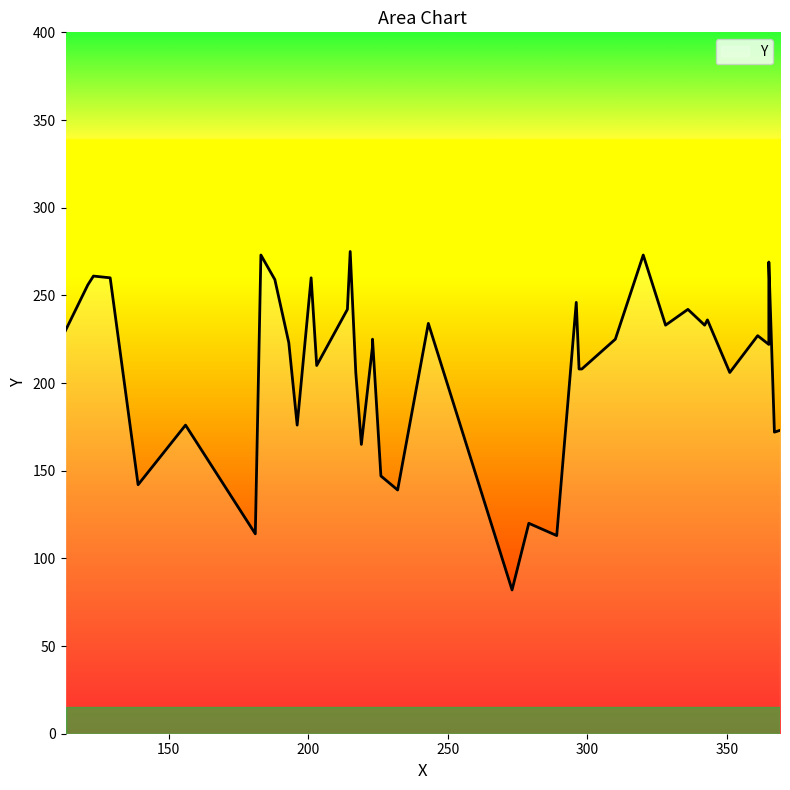

What is the smallest value displayed?

82